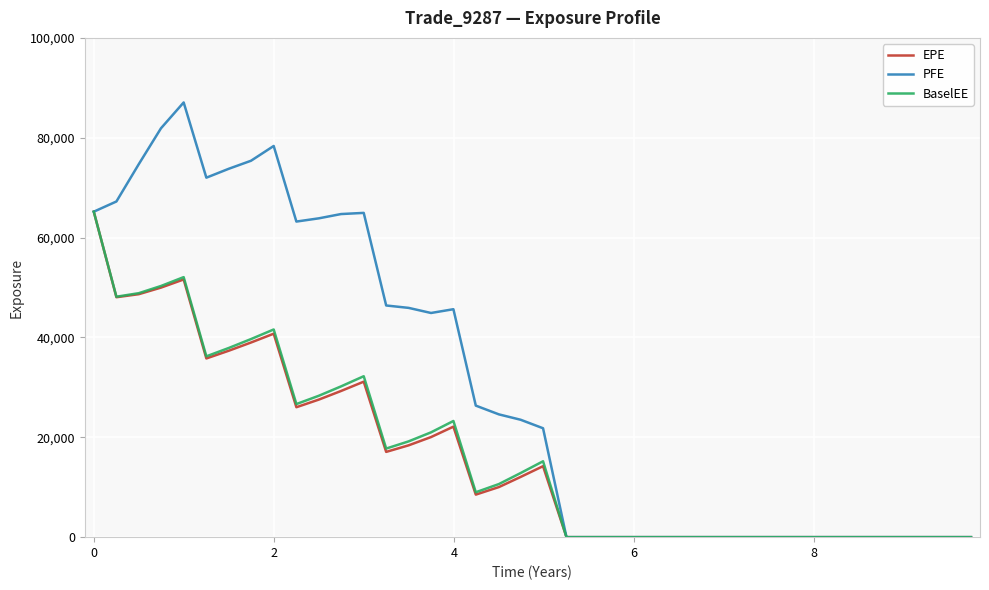

Which series has the largest range (max minus min)?

PFE